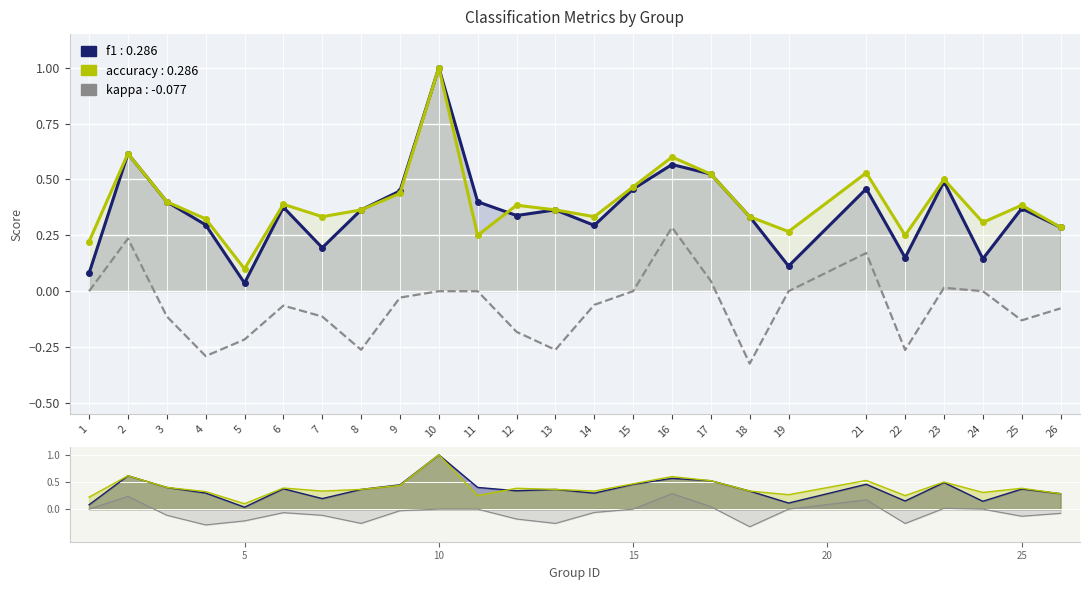

At which label is accuracy closest to 0?

5